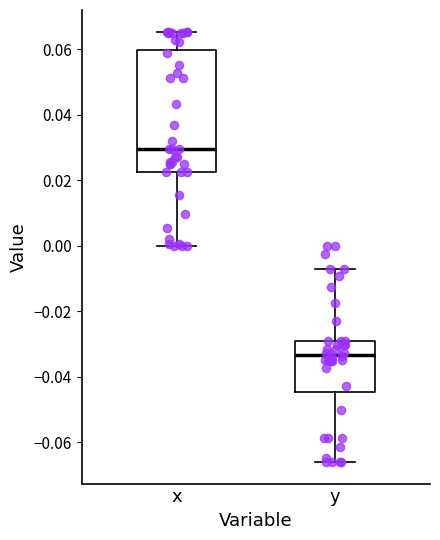

Which box has the lowest median line?

y